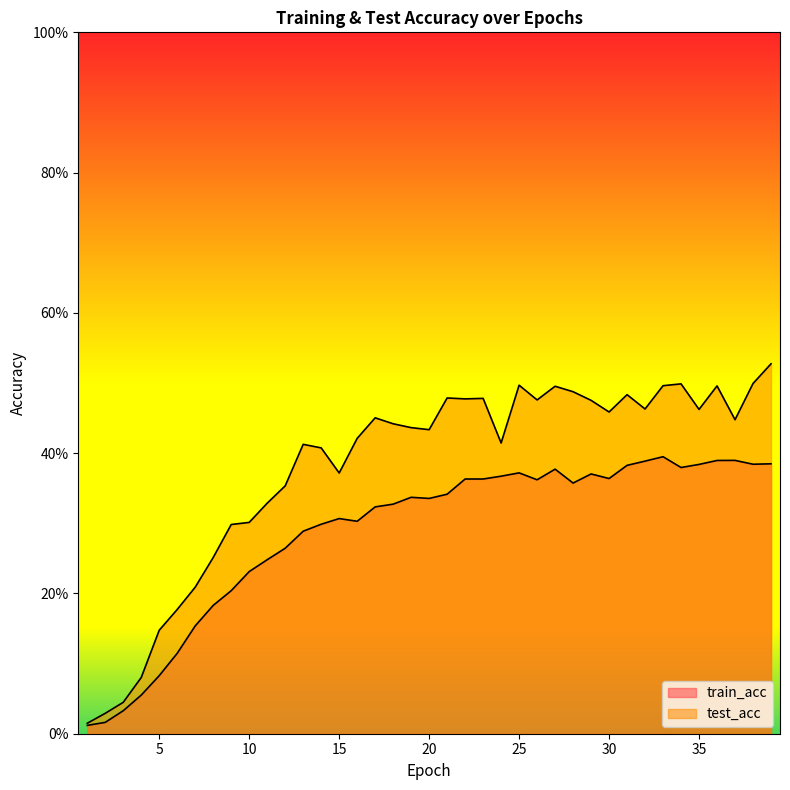

Reading right to left, list all the values displayed in this chart.

train_acc: 39=0.4	38=0.4	37=0.4	36=0.4	35=0.4	34=0.4	33=0.4	32=0.4	31=0.4	30=0.4	29=0.4	28=0.4	27=0.4	26=0.4	25=0.4	24=0.4	23=0.4	22=0.4	21=0.3	20=0.3	19=0.3	18=0.3	17=0.3	16=0.3	15=0.3	14=0.3	13=0.3	12=0.3	11=0.2	10=0.2	9=0.2	8=0.2	7=0.2	6=0.1	5=0.1	4=0.1	3=0.0	2=0.0	1=0.0
test_acc: 39=0.5	38=0.5	37=0.4	36=0.5	35=0.5	34=0.5	33=0.5	32=0.5	31=0.5	30=0.5	29=0.5	28=0.5	27=0.5	26=0.5	25=0.5	24=0.4	23=0.5	22=0.5	21=0.5	20=0.4	19=0.4	18=0.4	17=0.5	16=0.4	15=0.4	14=0.4	13=0.4	12=0.4	11=0.3	10=0.3	9=0.3	8=0.3	7=0.2	6=0.2	5=0.1	4=0.1	3=0.0	2=0.0	1=0.0